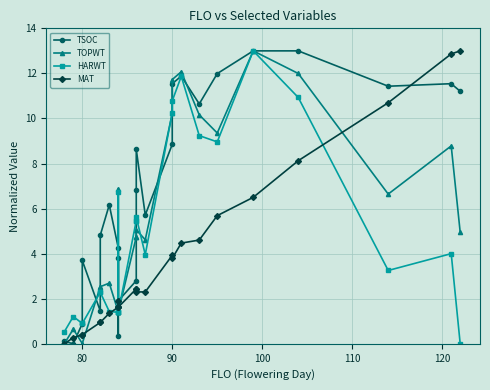

How many distinct data groups are displayed?

4